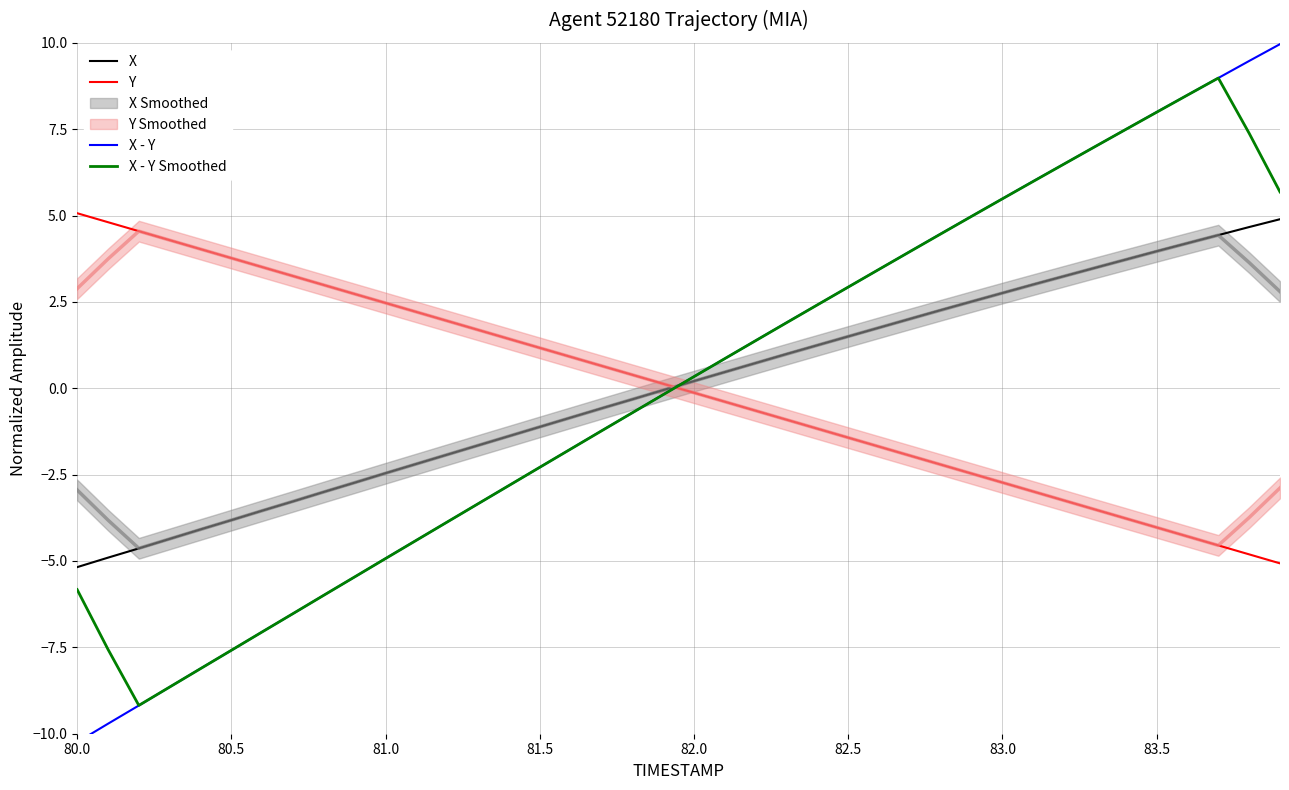

How many positive values does the X - Y series have?

20